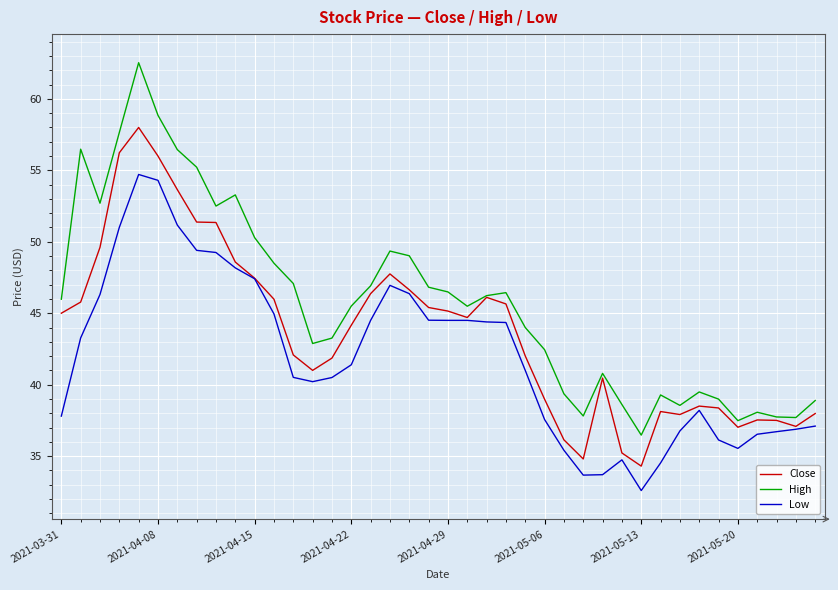

What is the sum of all High values?

1831.6